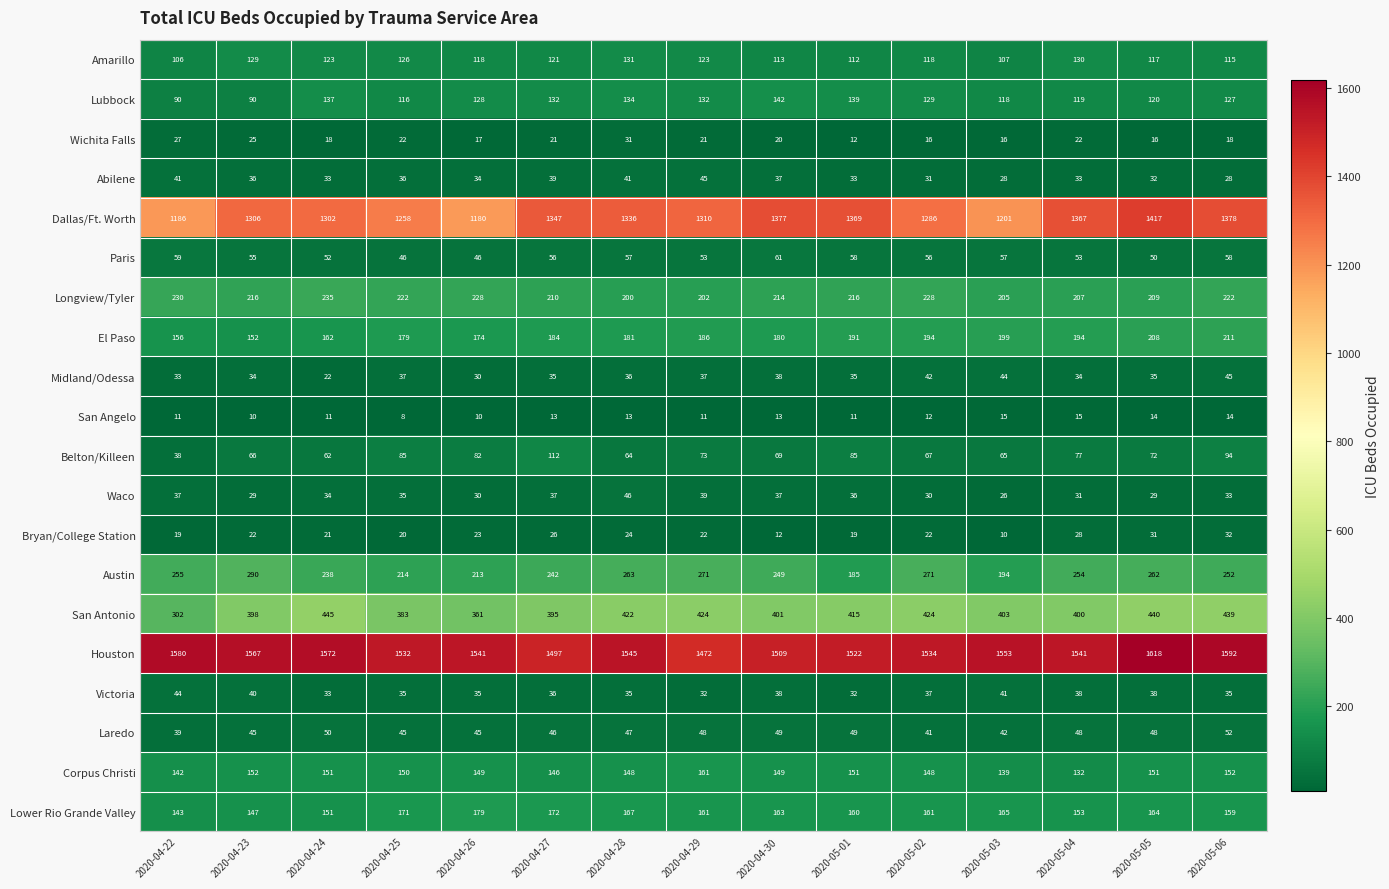

What is the difference between the maximum and minimum values in the Amarillo series?

25